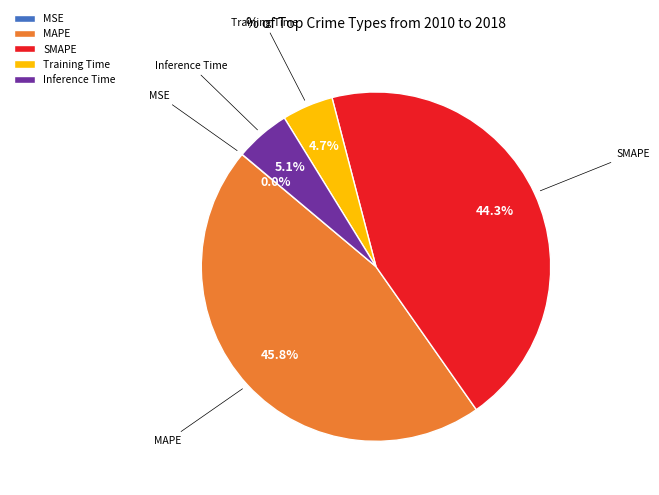

Which slice is the largest?

MAPE